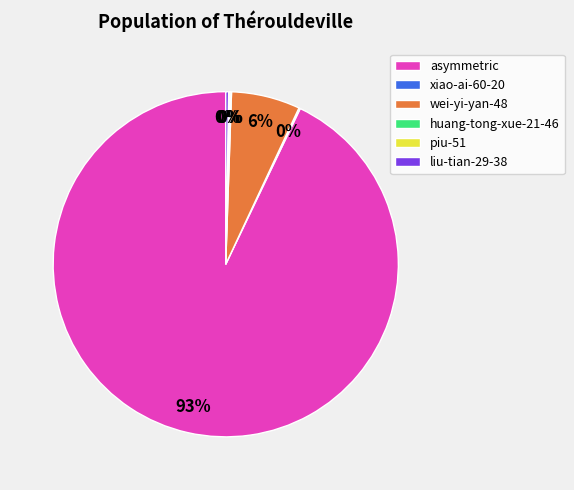

Does asymmetric account for over 50% of the chart?

Yes